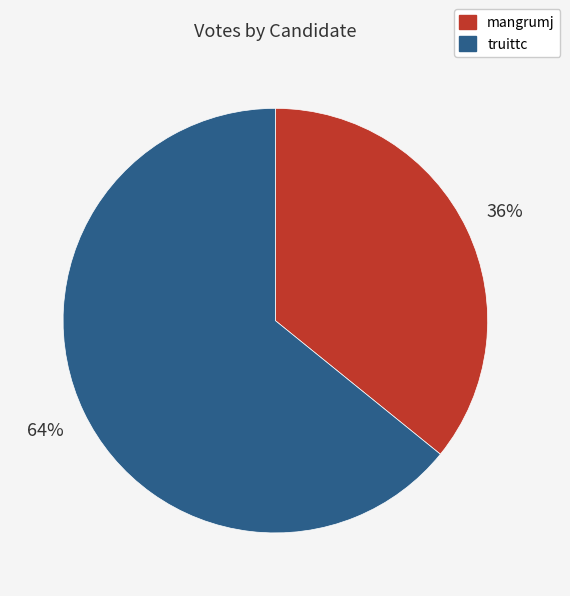

True or false: truittc accounts for 72% of the total.

False